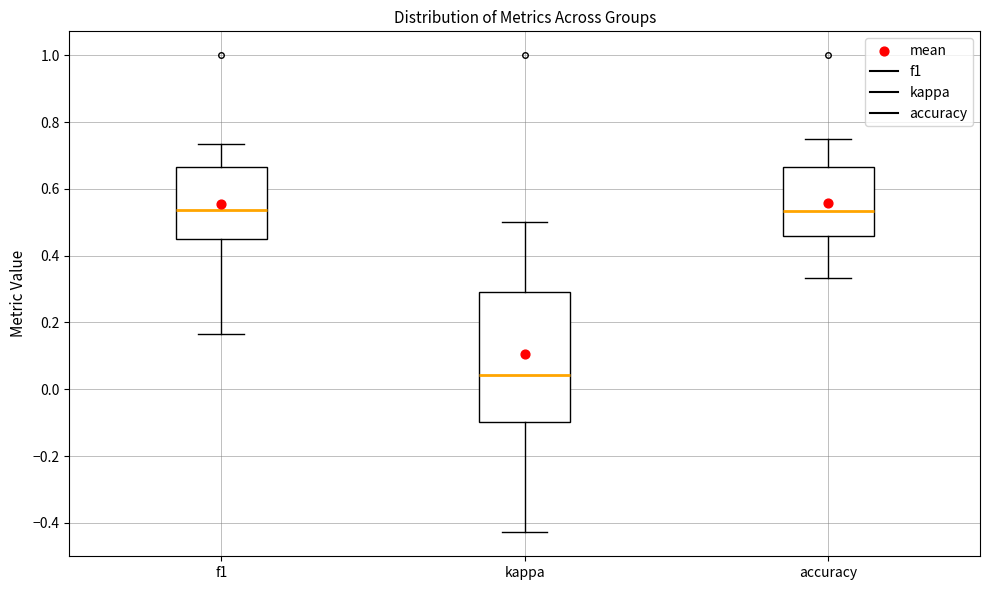

Which box is the tallest, from its lower edge to its upper edge?

kappa